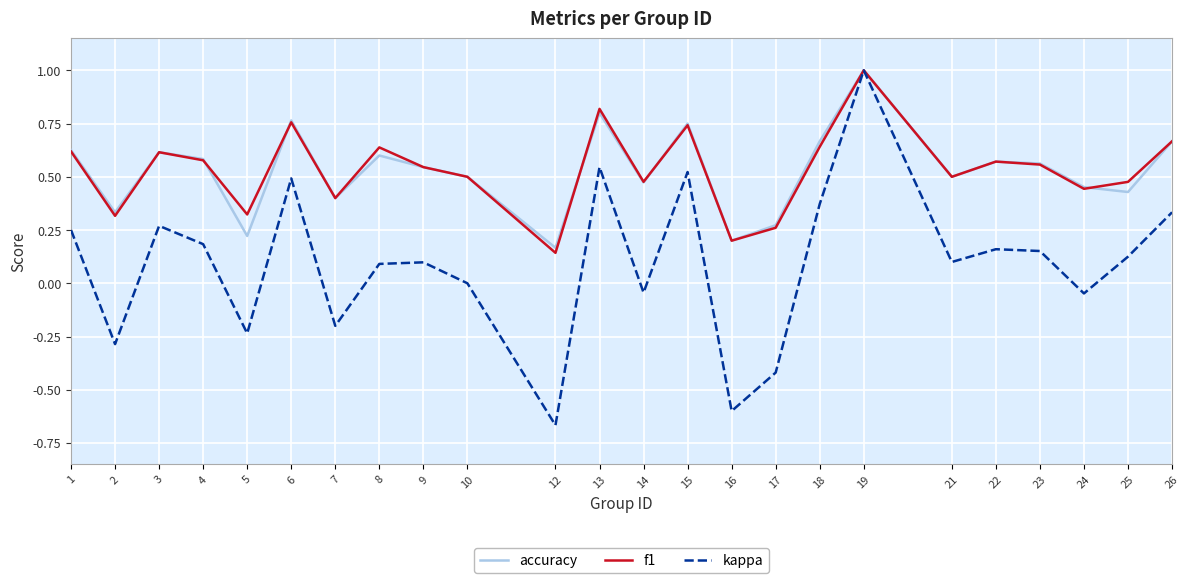

At how many categories does at least one series exceed 0?

24